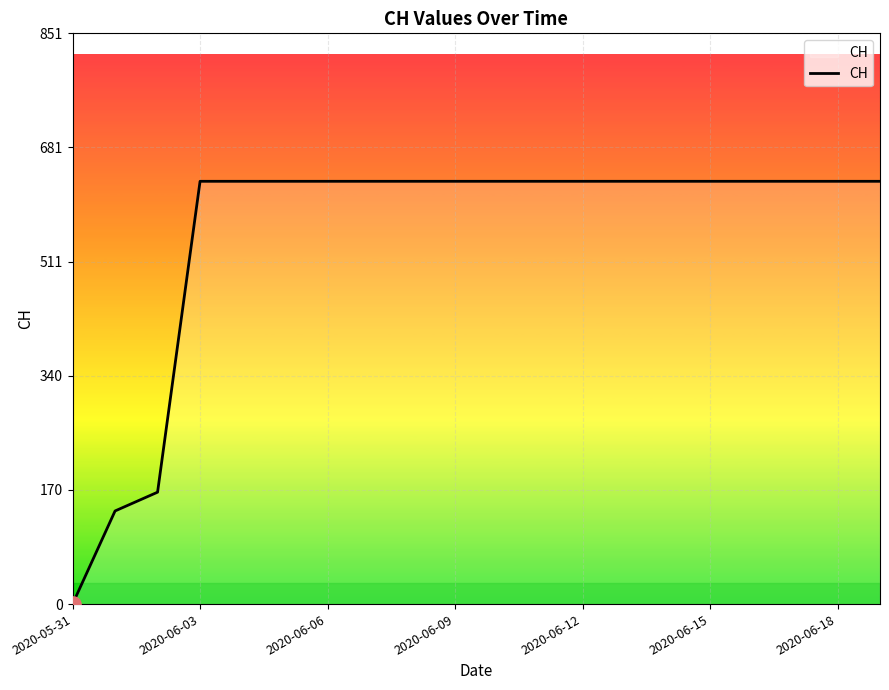

What is the maximum value shown in the chart?

631